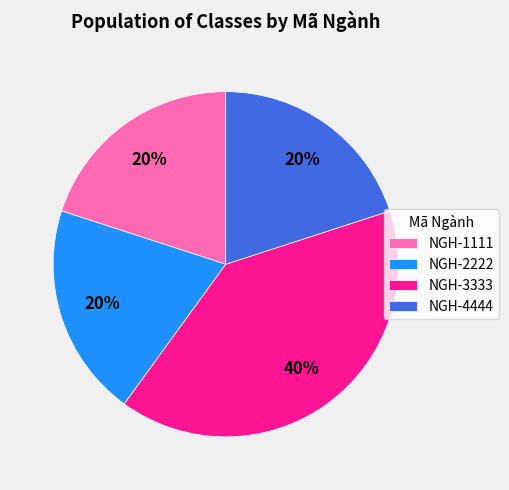

Between NGH-3333 and NGH-2222, which is larger?

NGH-3333